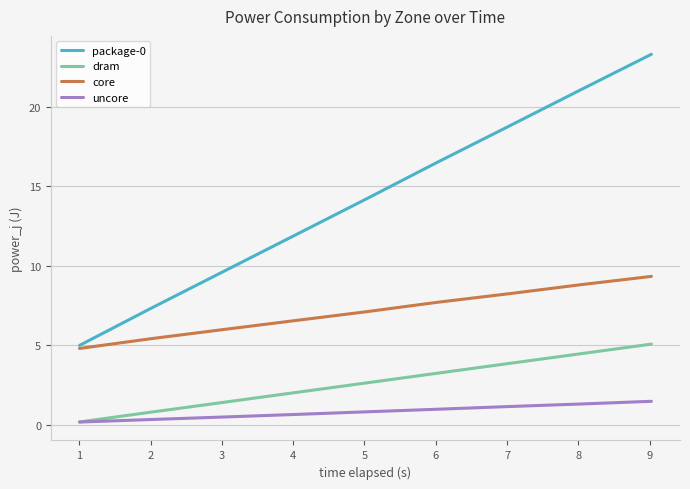

Reading left to right, list all the values displayed in this chart.

package-0: 5.0	7.3	9.6	11.9	14.2	16.5	18.8	21.1	23.3
dram: 0.2	0.8	1.4	2.0	2.6	3.2	3.8	4.5	5.1
core: 4.8	5.4	6.0	6.5	7.1	7.7	8.2	8.8	9.3
uncore: 0.2	0.3	0.5	0.6	0.8	1.0	1.1	1.3	1.5